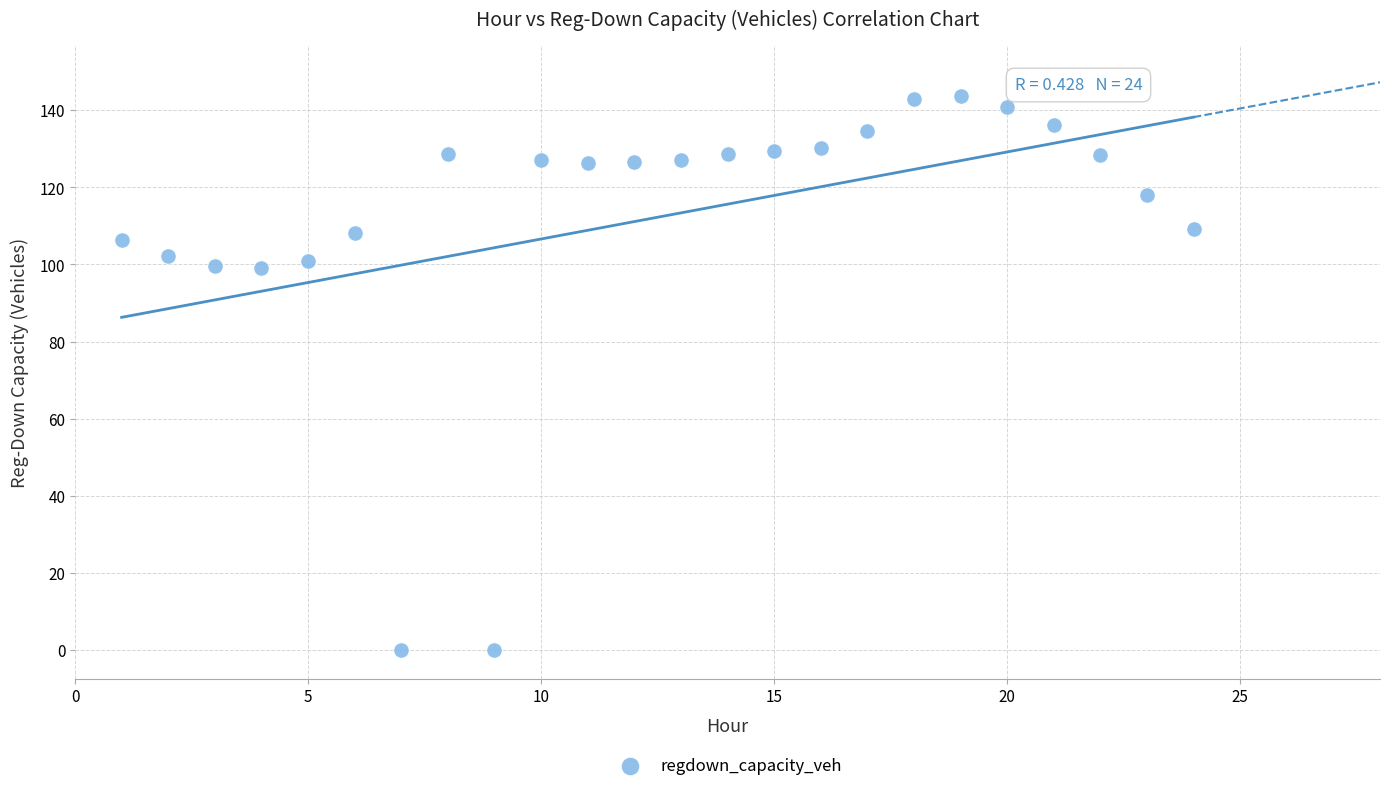

What is the range of Y values (max minus min)?

143.6